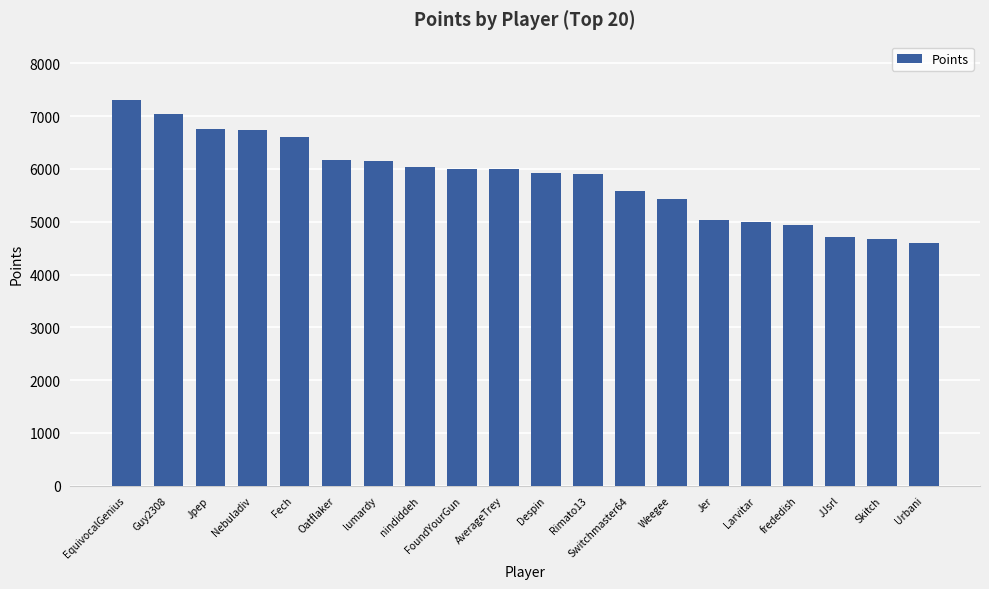

What is the difference between the values at Skitch and Rimato13?

1221